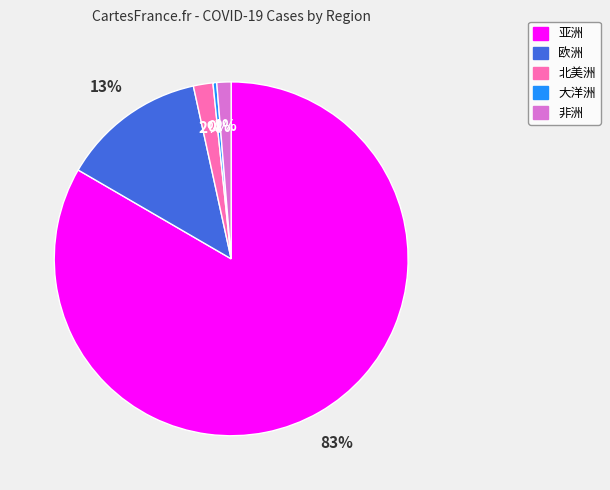

Is the sum of 大洋洲 and 非洲 greater than half?

No